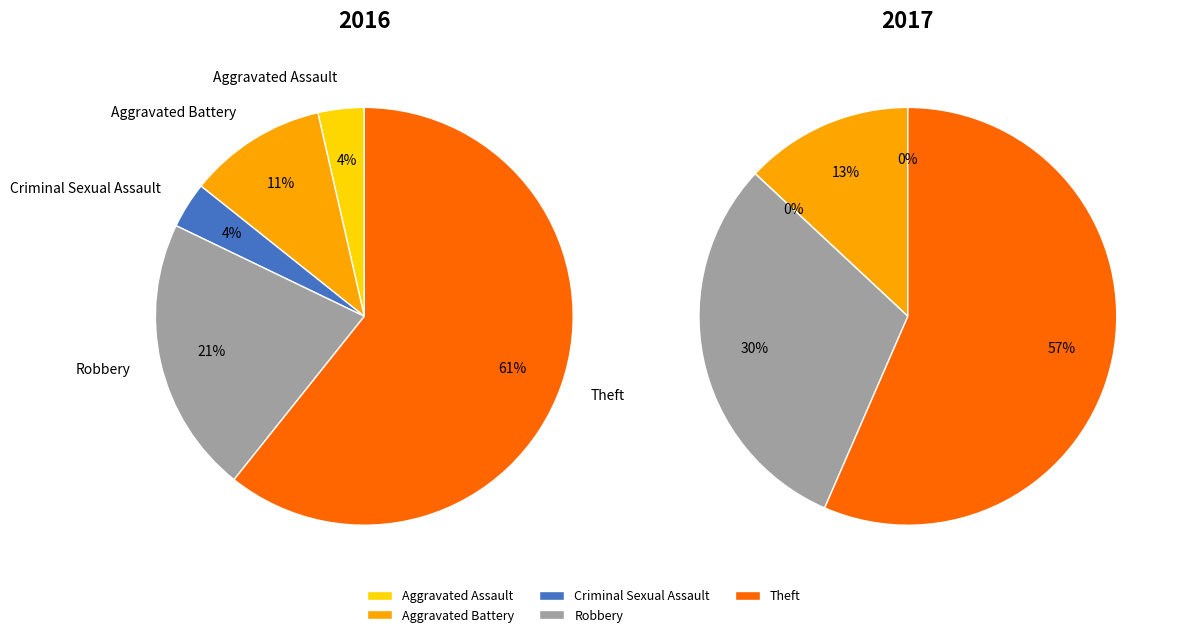

To the nearest percent, what is the difference between the largest and smallest slice percentages?

57%